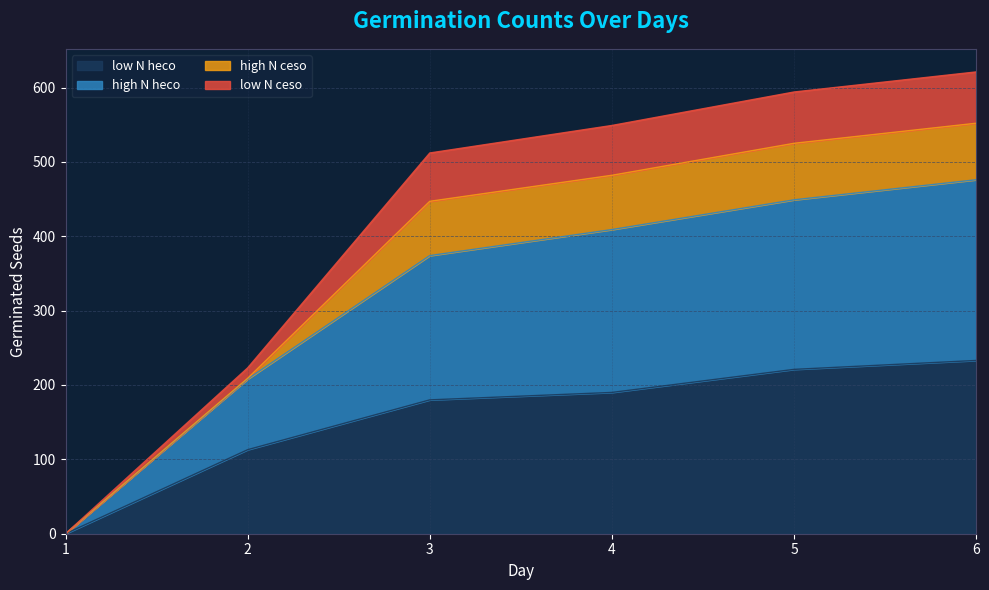

What is the difference between the highest and lowest values at 3?

332